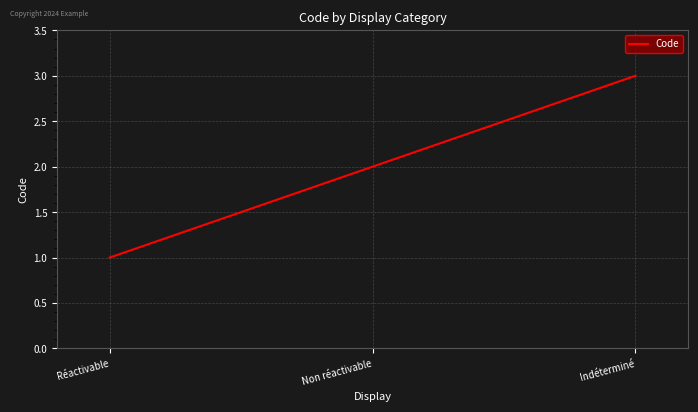

What is the smallest value displayed?

1